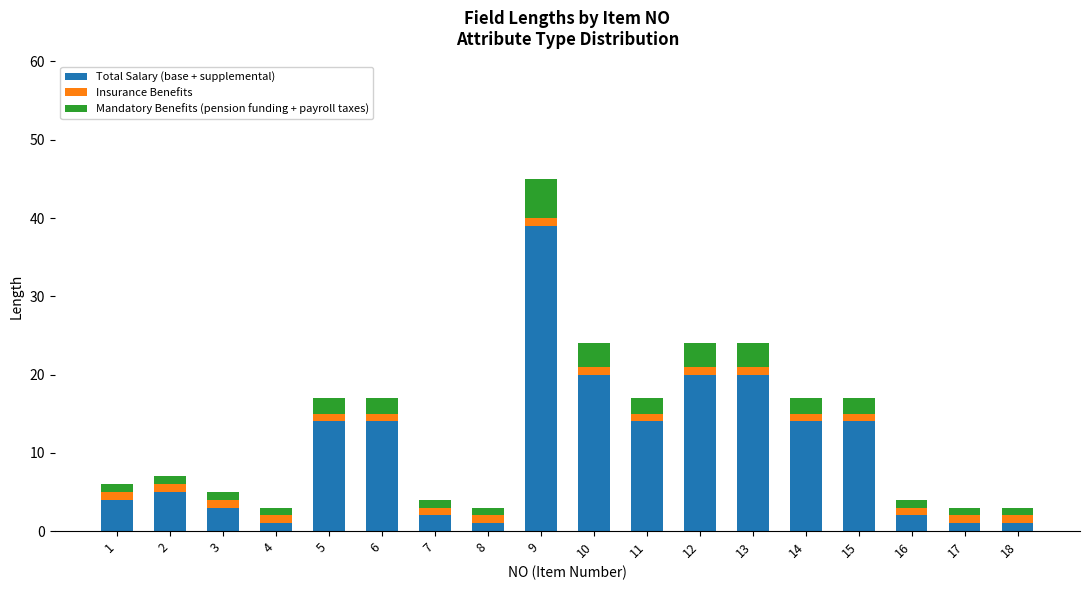

Which category has the highest value in the Total Salary (base + supplemental) series?

9